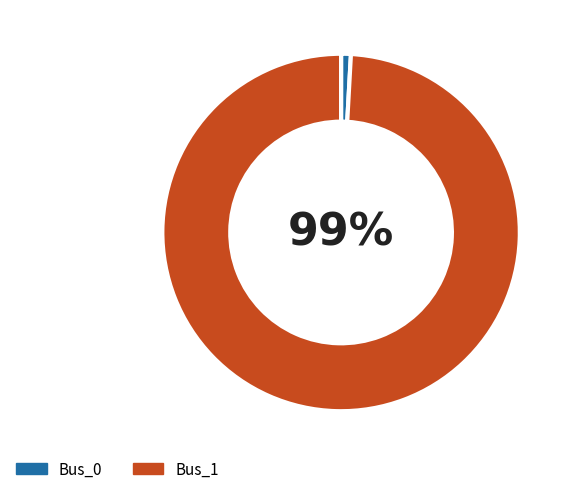

Which has a higher value, Bus_0 or Bus_1?

Bus_1